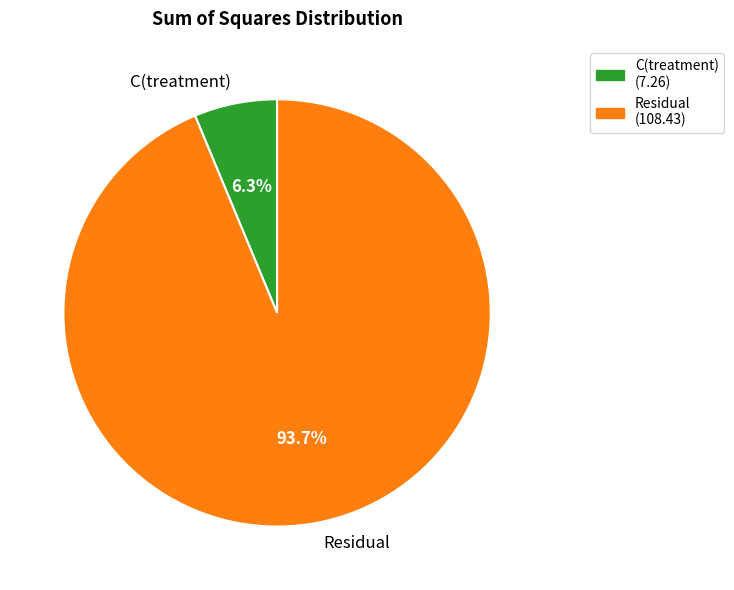

Which category has the smallest portion of the pie?

C(treatment)